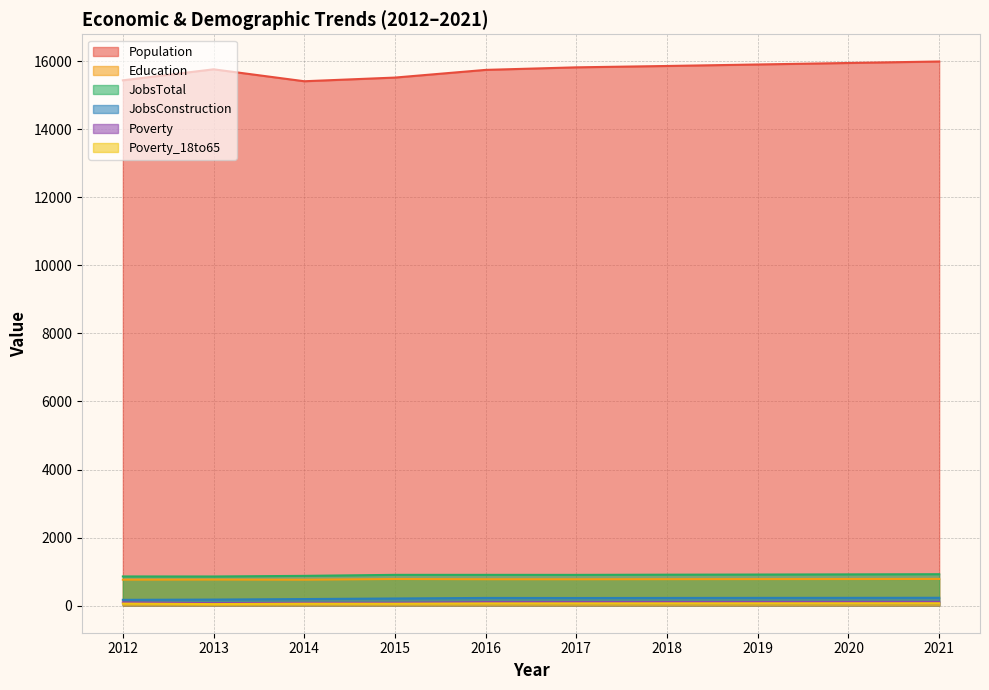

At which category is the sum across all series the highest?

2021